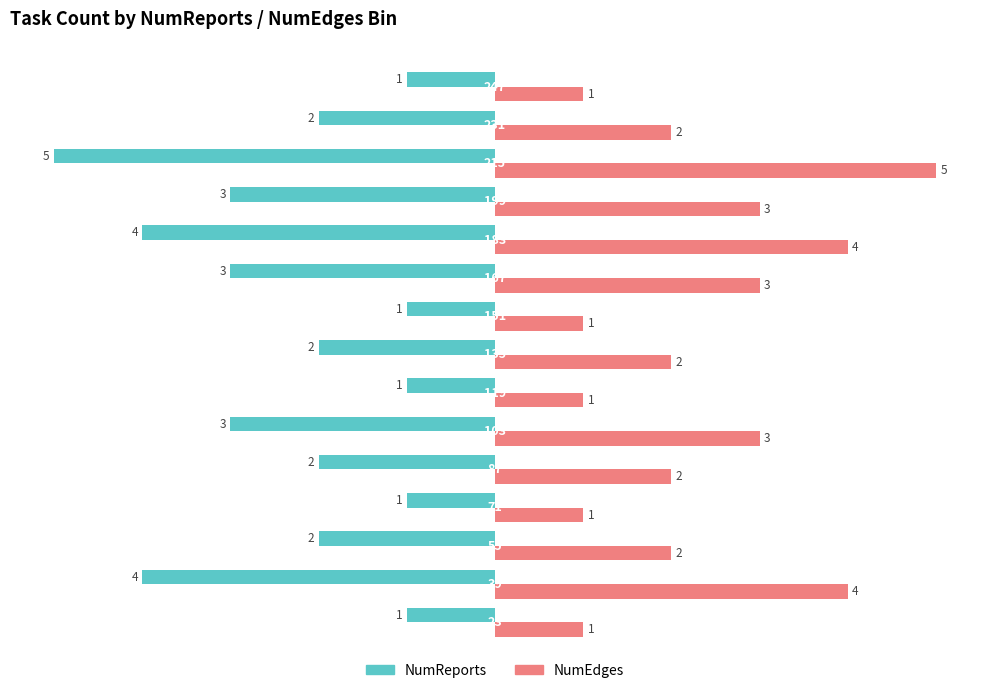

At how many categories does at least one series exceed 0?

15